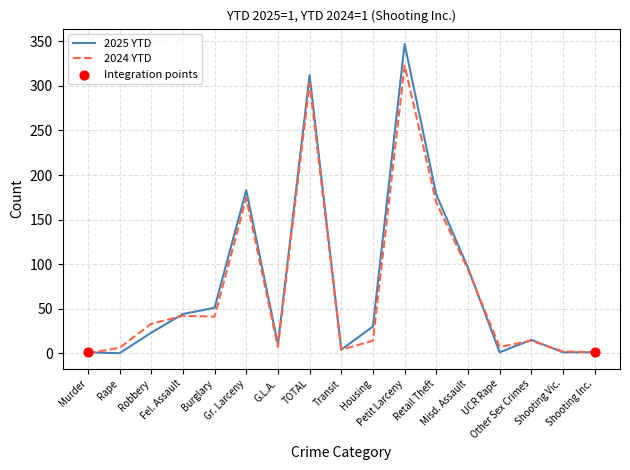

Is the value of 2024 YTD at Transit greater than the value of 2025 YTD at Misd. Assault?

No